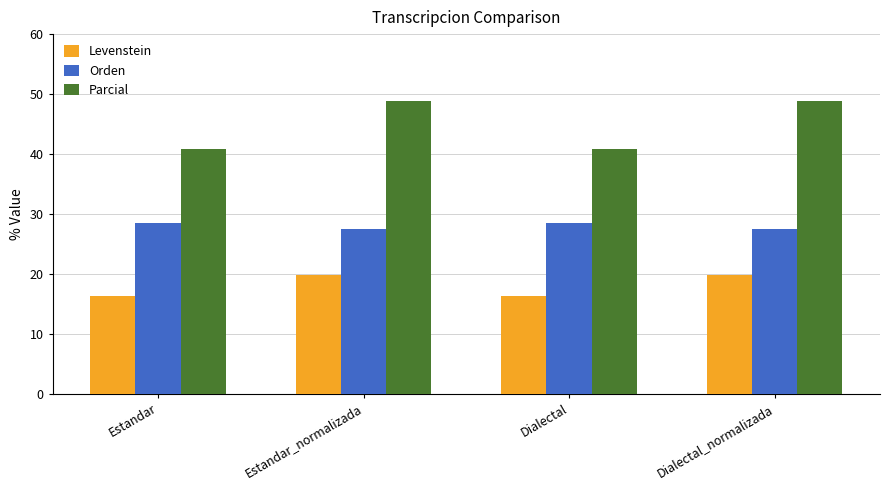

List the series in order of their peak value, highest first.

Parcial, Orden, Levenstein